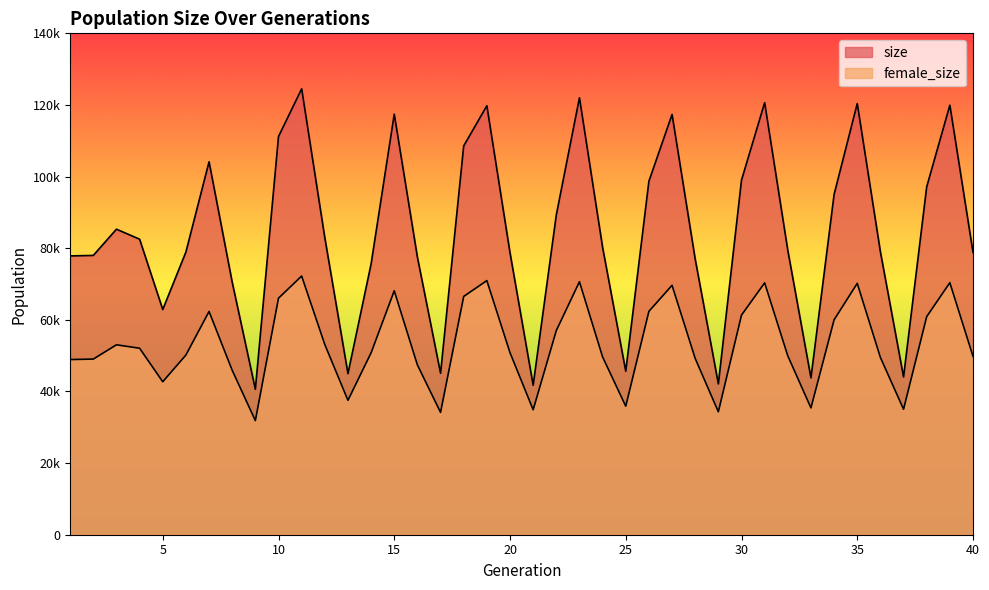

What is the difference between the female_size values at 17 and 33?

1261